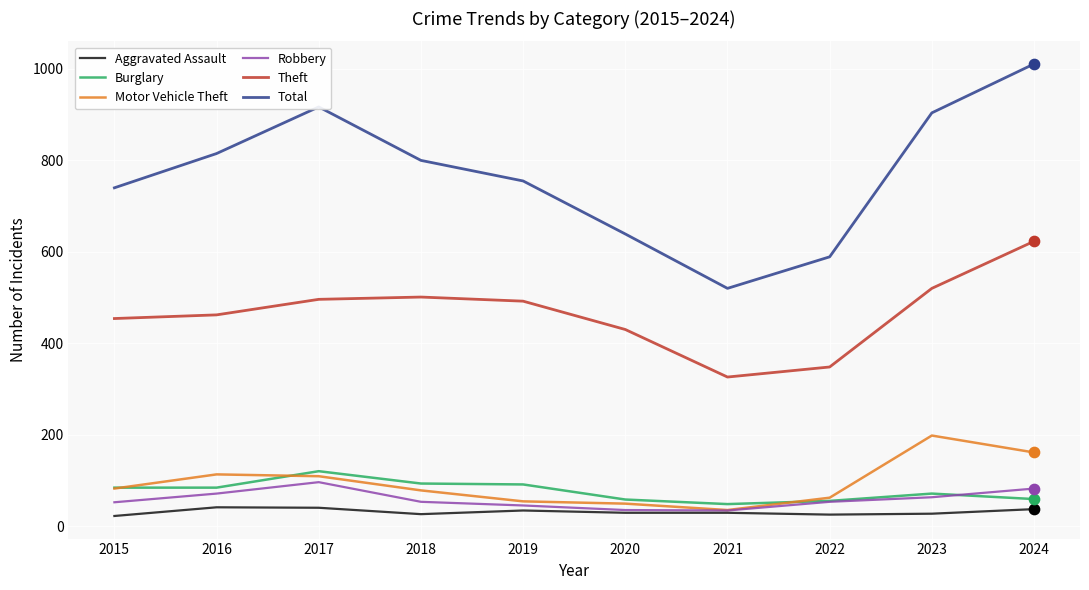

At how many categories does at least one series exceed 126?

10